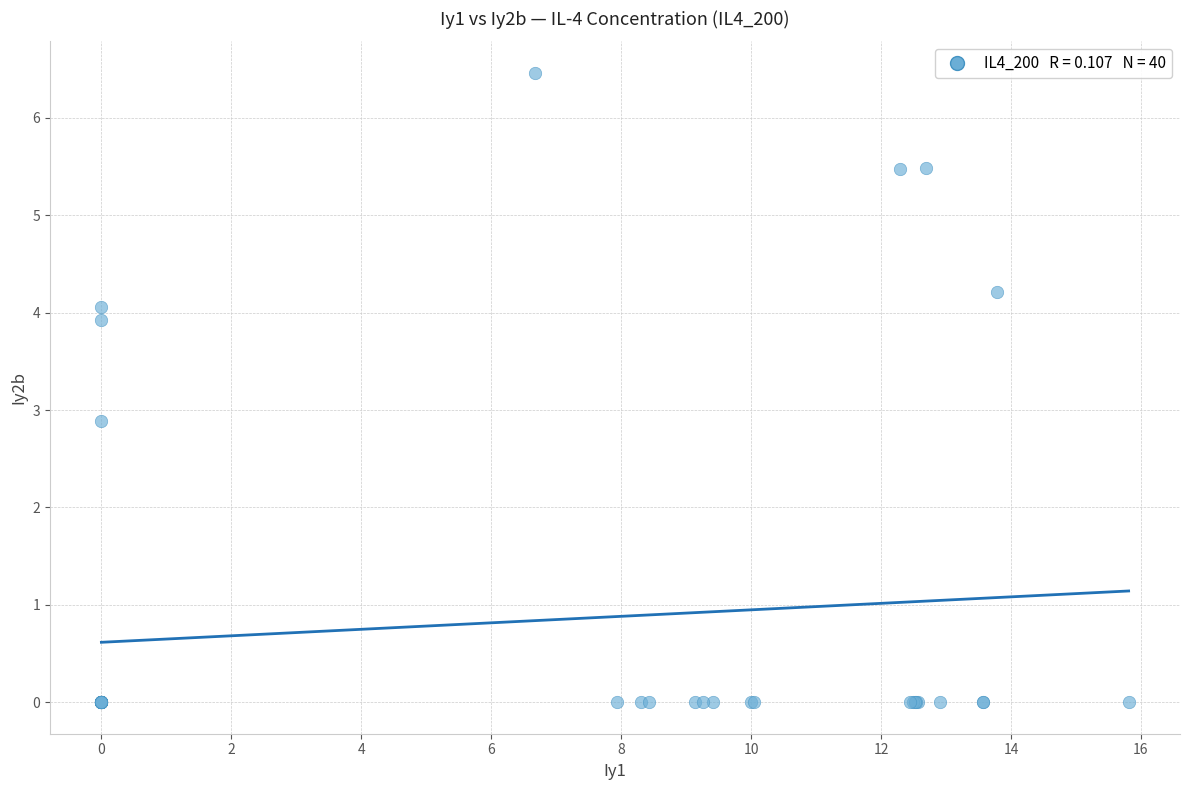

What Y value in the scatter plot is closest to 3?

2.9